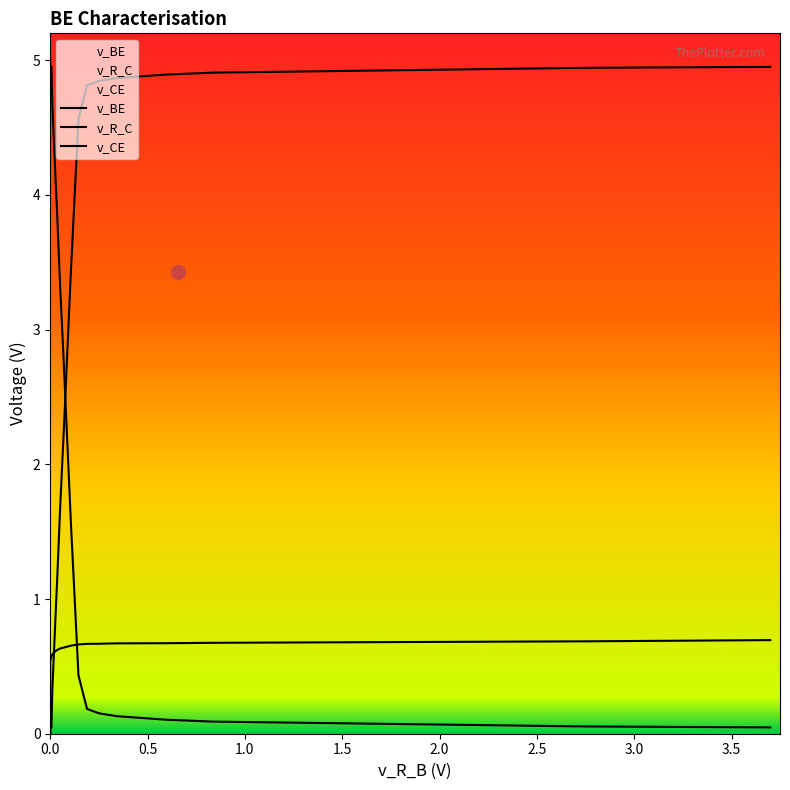

Which series ends up on top after the final intersection of v_CE and v_R_C?

v_CE